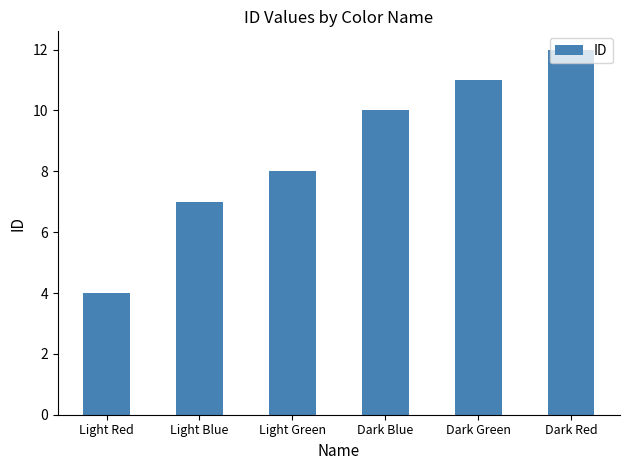

Rank the categories by value from highest to lowest.

Dark Red, Dark Green, Dark Blue, Light Green, Light Blue, Light Red